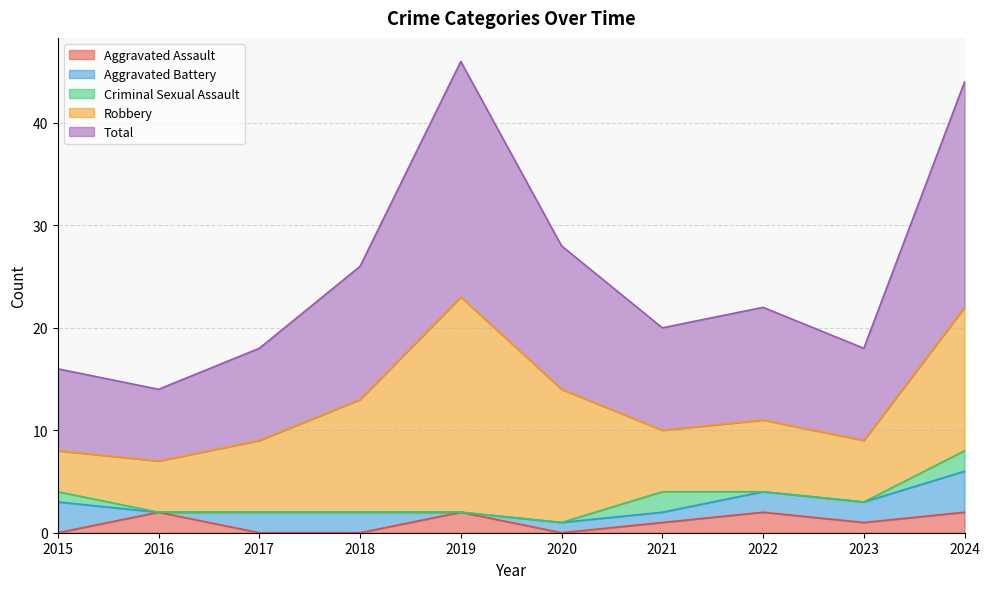

In Aggravated Assault, how many points are lower than both neighbors (excluding endpoints)?

2